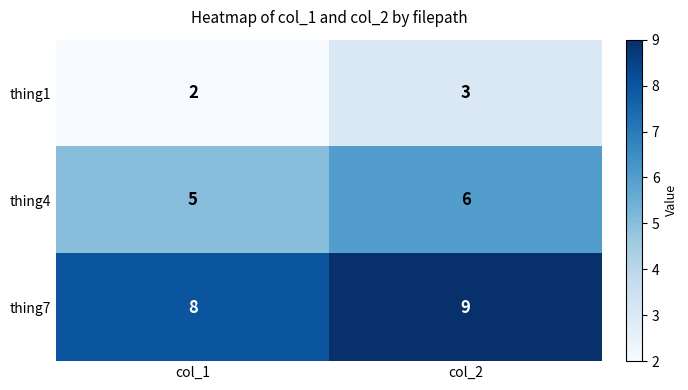

At which label is thing7 closest to 8?

col_1